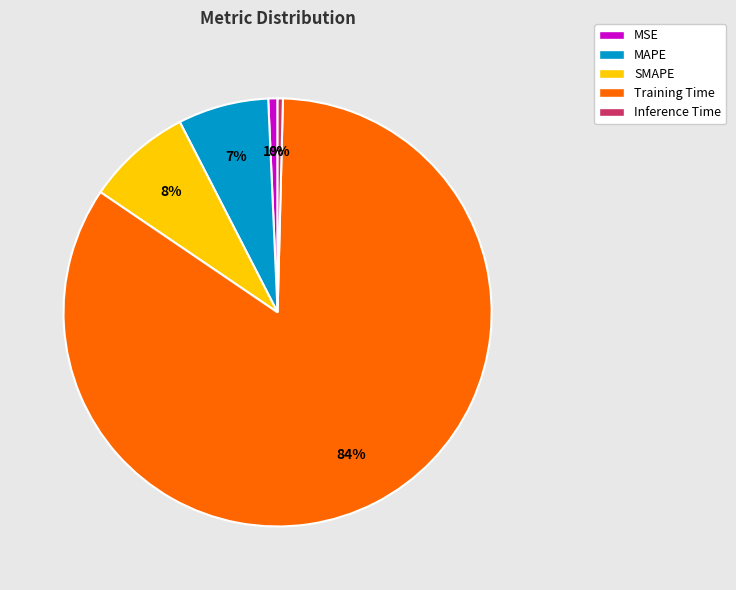

To the nearest percent, what is the difference between the largest and smallest slice percentages?

84%